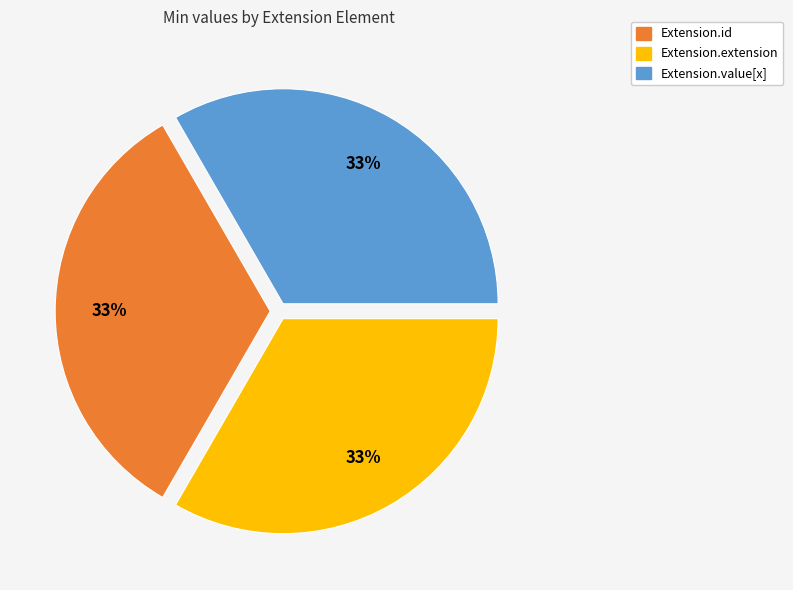

Is there any slice that represents more than half of the pie?

No